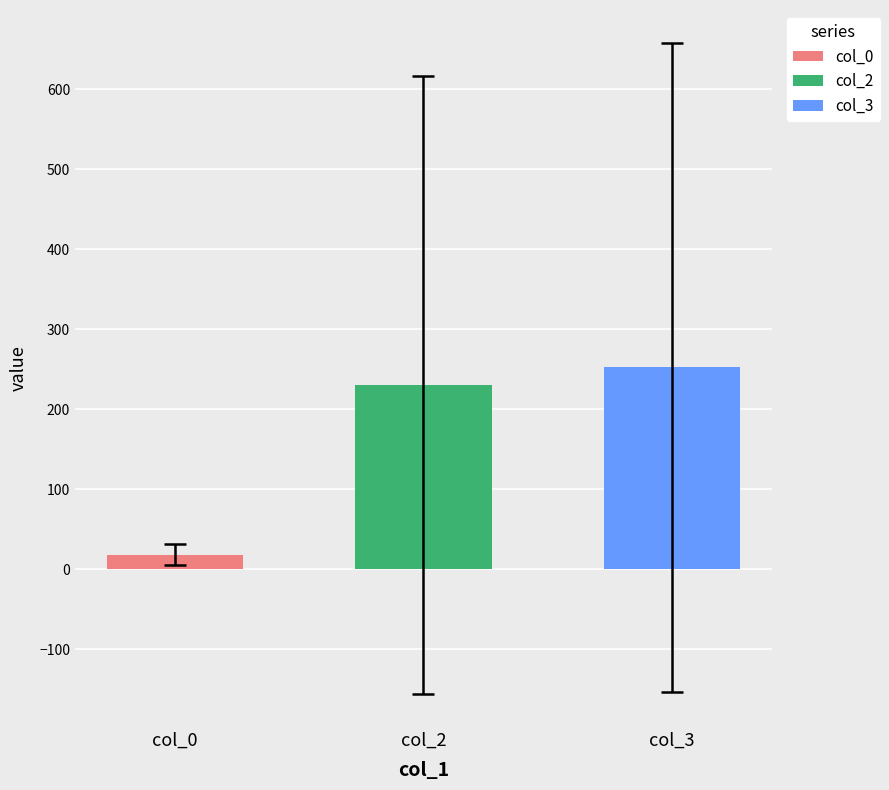

What is the minimum value shown in the chart?

18.2